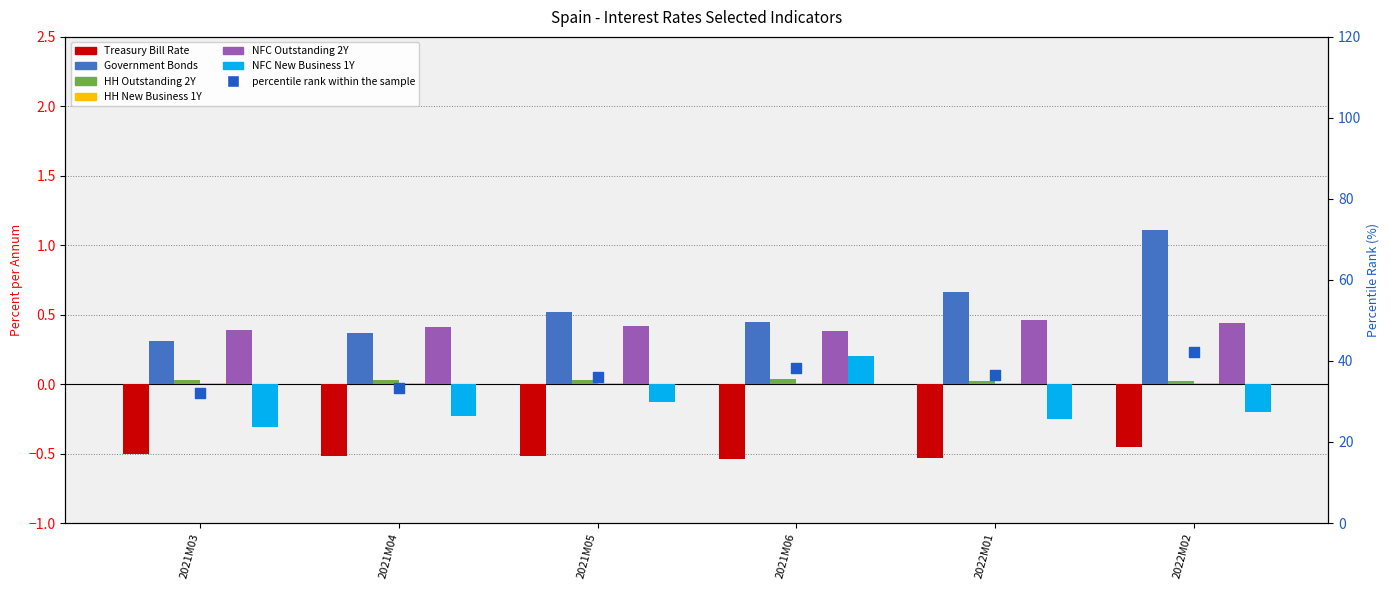

Which series contains the highest Y value?

Government Bonds